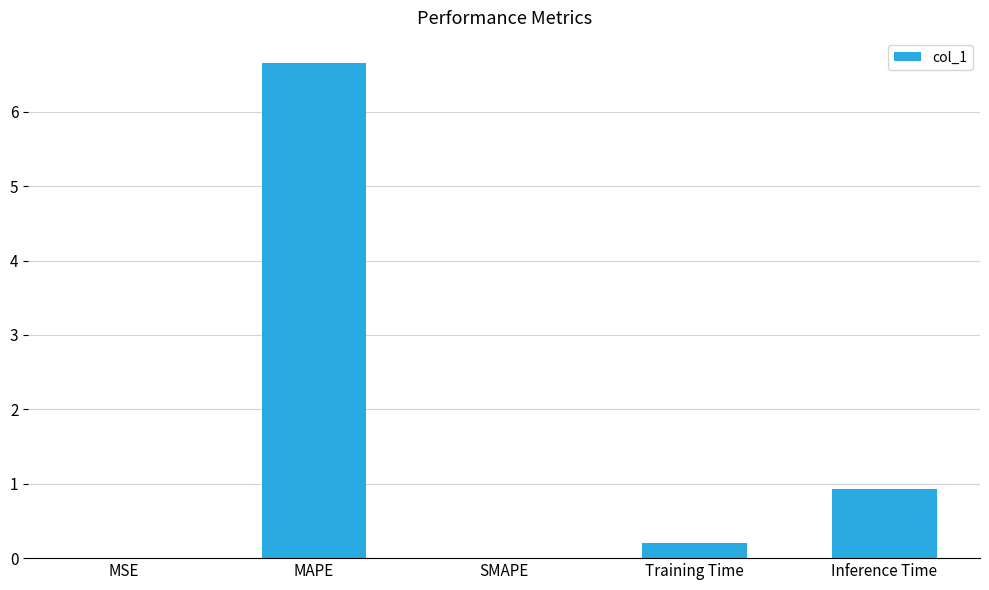

What is the greatest value displayed?

6.7